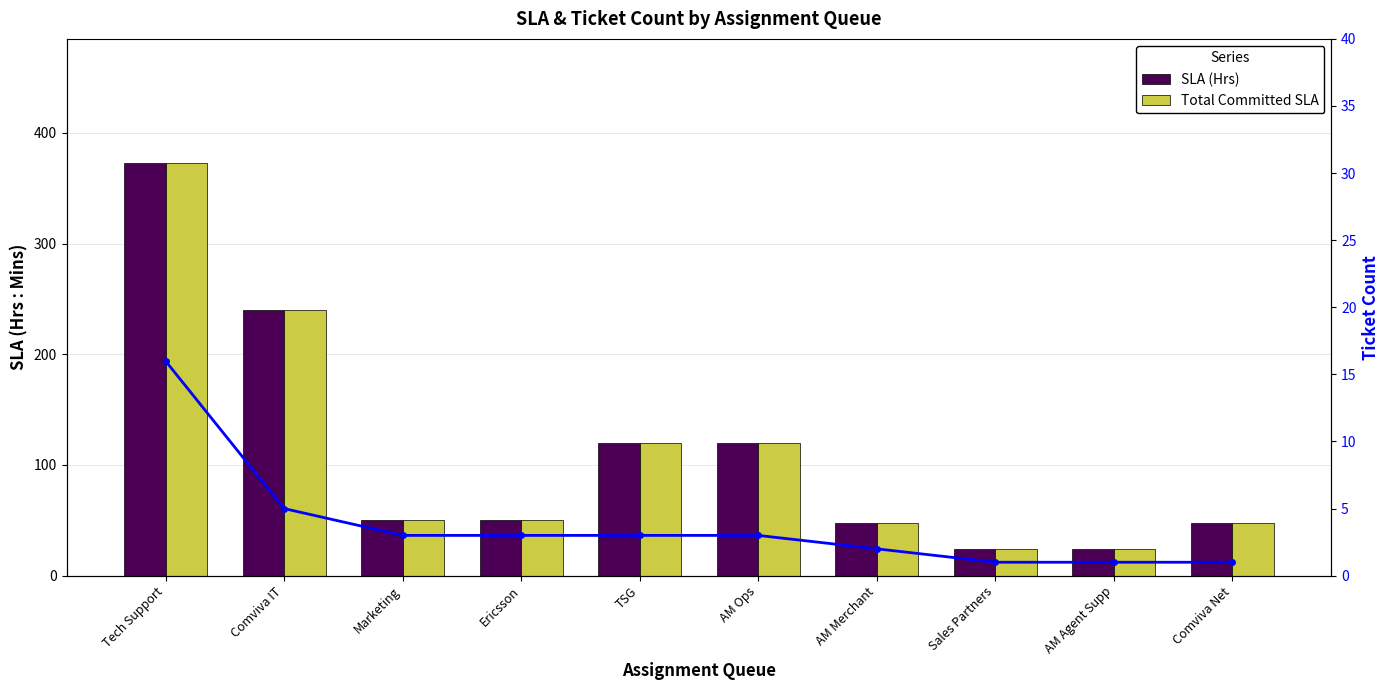

What position from the left is Ericsson?

4